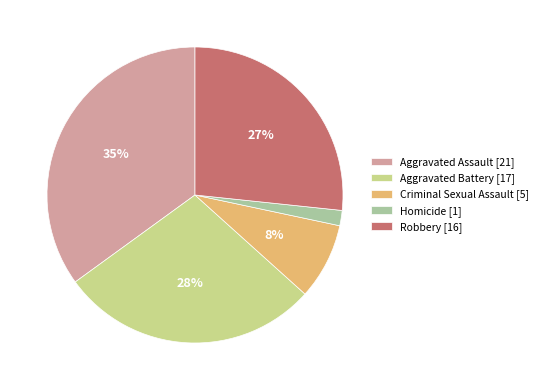

Is it true that Aggravated Battery is 38% of the pie?

False